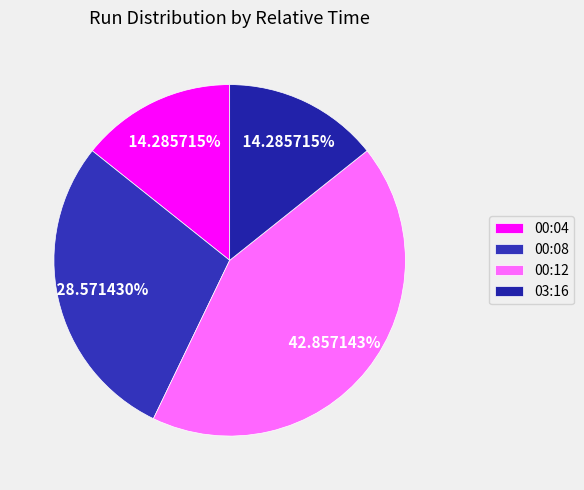

Is it true that 03:16 is 6% of the pie?

False